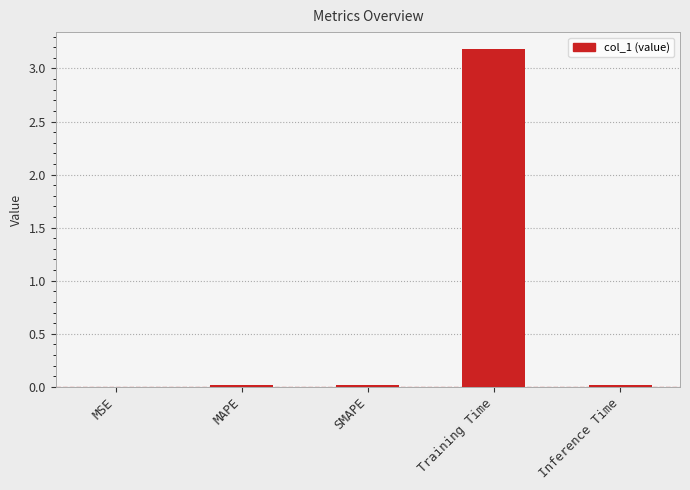

True or false: the data shows 0.0 at MAPE.

True